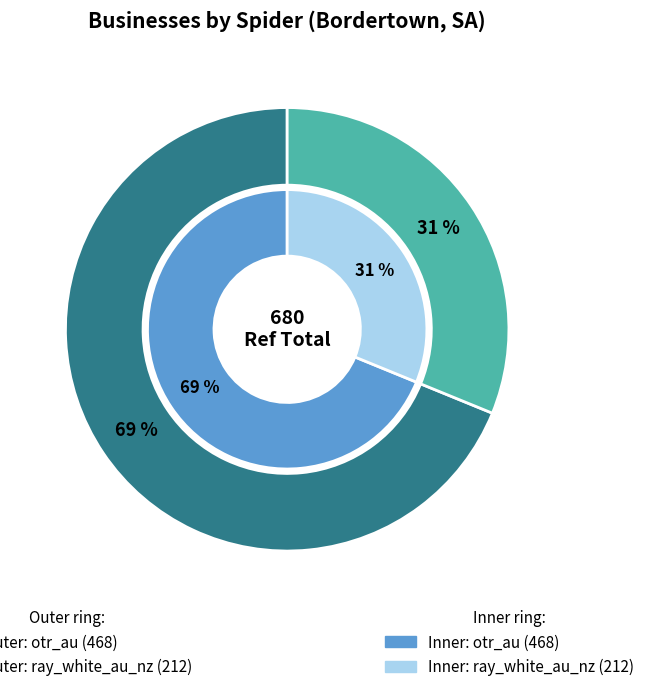

Does otr_au account for over 50% of the chart?

Yes